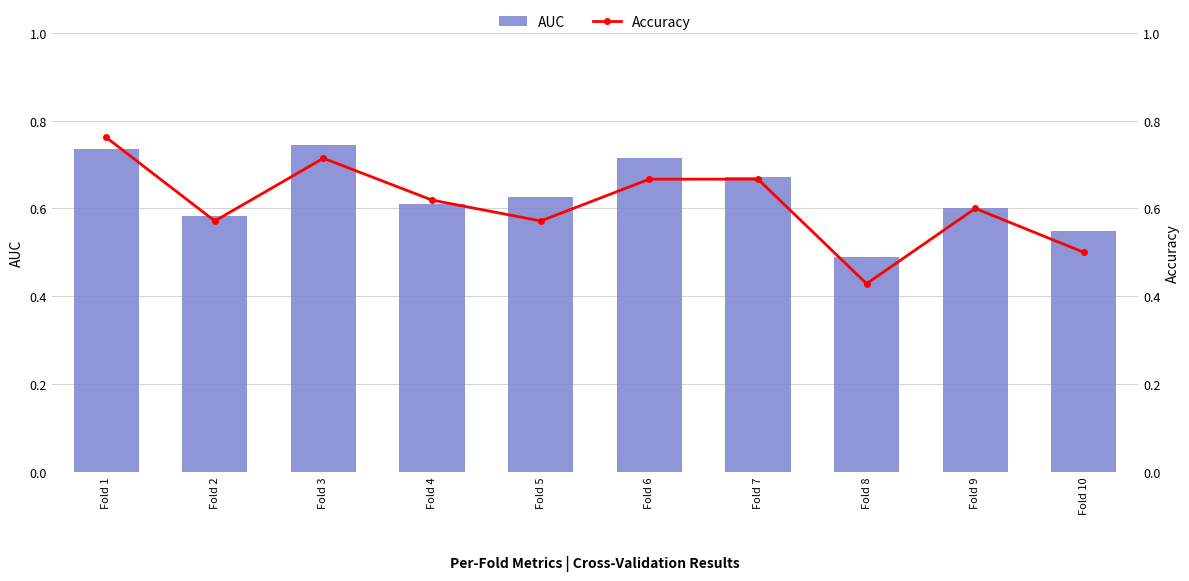

Reading left to right, transcribe all the data shown in this chart.

AUC: Fold 1=0.7	Fold 2=0.6	Fold 3=0.7	Fold 4=0.6	Fold 5=0.6	Fold 6=0.7	Fold 7=0.7	Fold 8=0.5	Fold 9=0.6	Fold 10=0.5
Accuracy: Fold 1=0.8	Fold 2=0.6	Fold 3=0.7	Fold 4=0.6	Fold 5=0.6	Fold 6=0.7	Fold 7=0.7	Fold 8=0.4	Fold 9=0.6	Fold 10=0.5